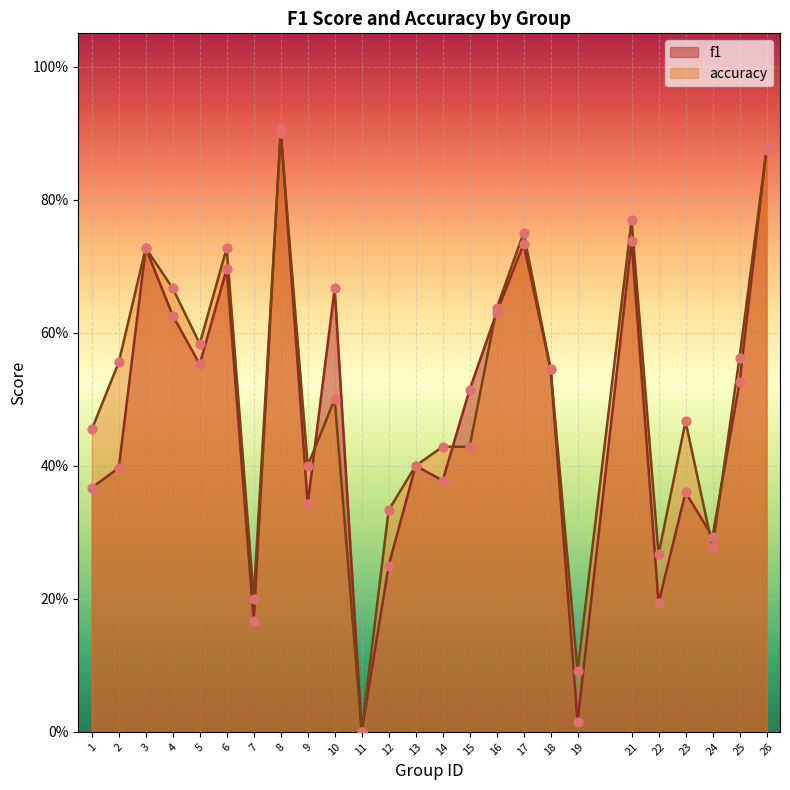

What are all the series names shown in the legend?

f1, accuracy